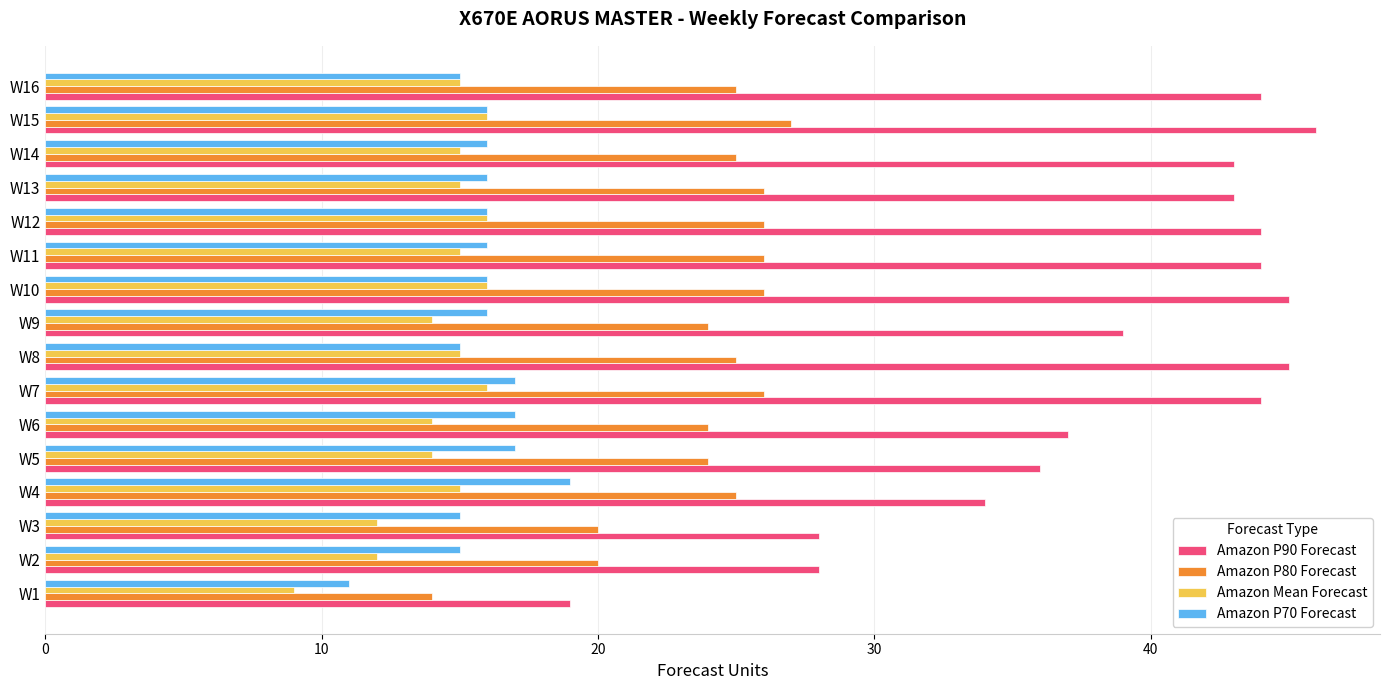

What is the average value of the Amazon P70 Forecast series?

16